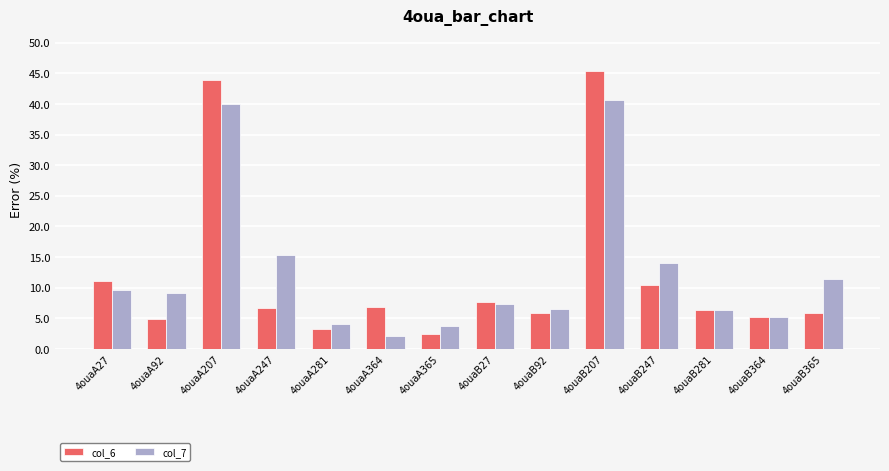

Rank the series by their maximum value, from lowest to highest.

col_7, col_6